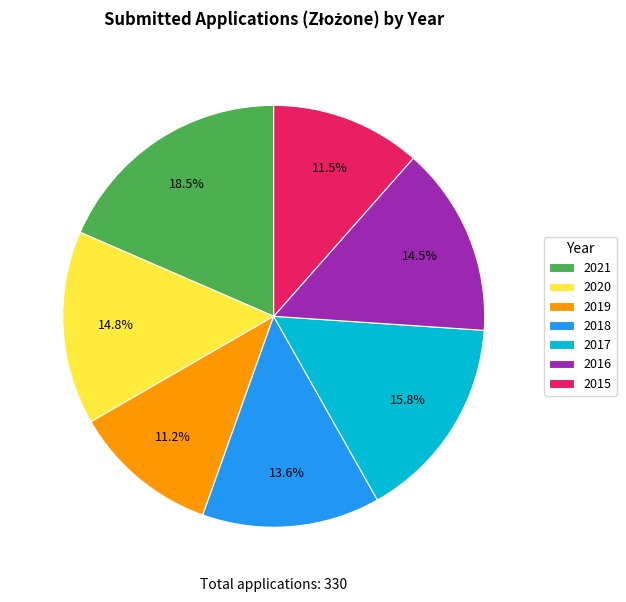

How many slices are in this pie chart?

7